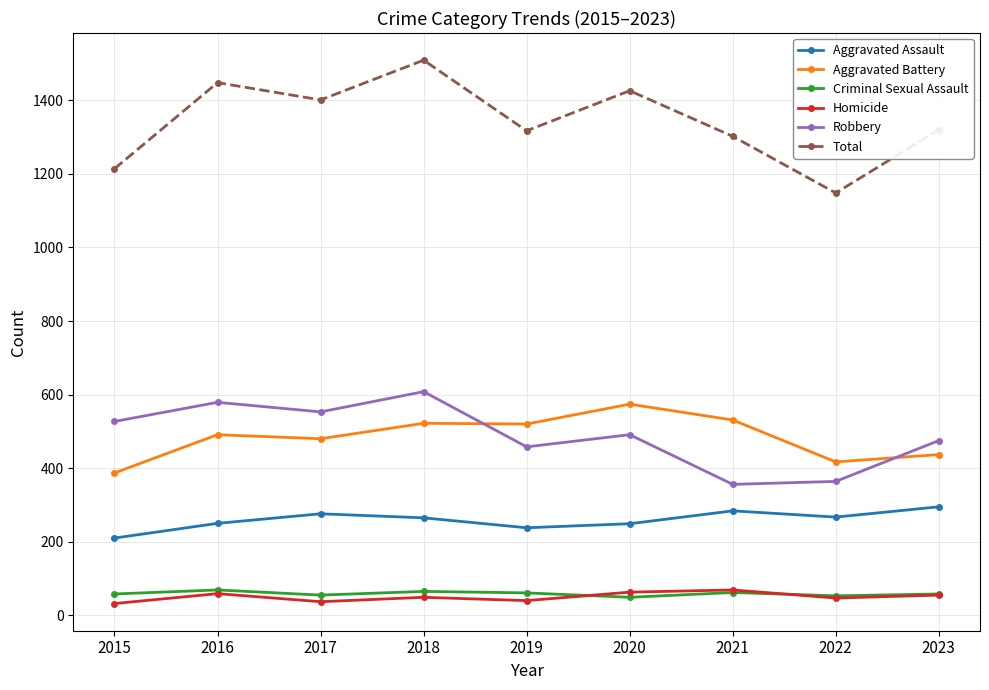

What is the value of the Homicide point at the 9th from the left?

55